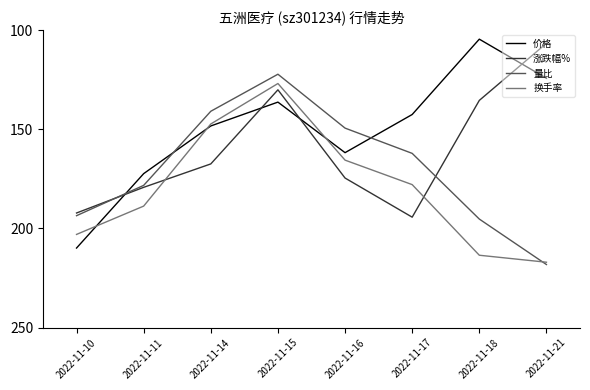

Is the value of 量比 at 2022-11-11 greater than the value of 价格 at 2022-11-18?

Yes